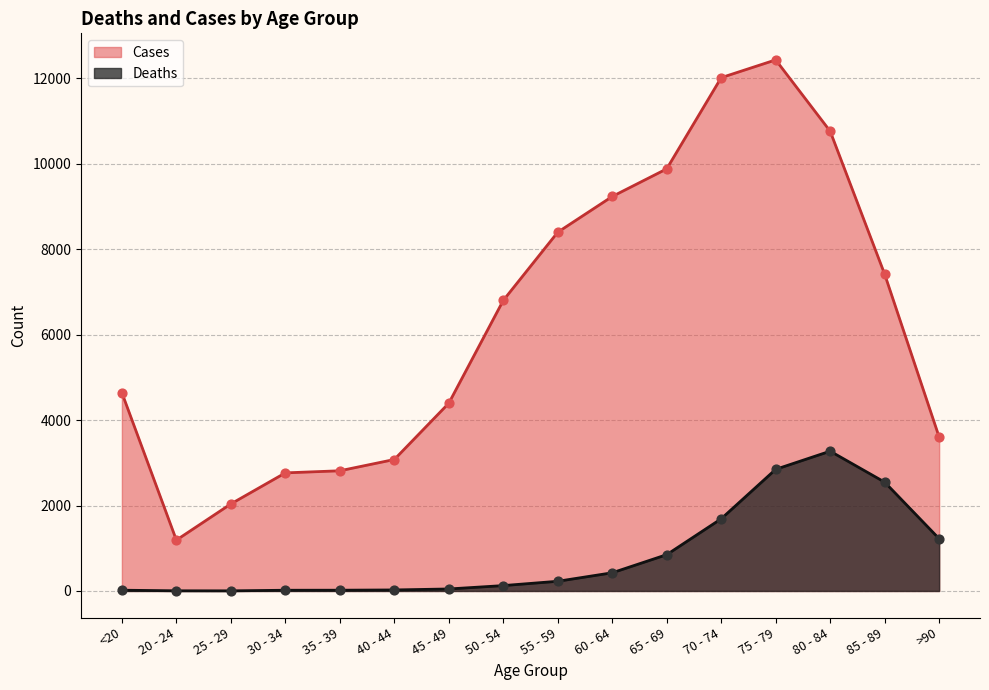

Is the value of Deaths at 45 - 49 greater than the value of Cases at 30 - 34?

No